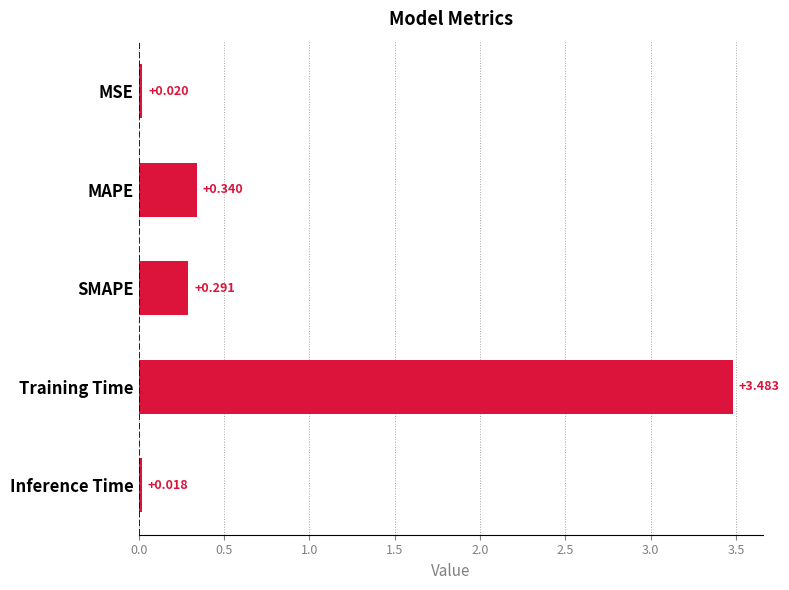

How many bars are there in total?

5